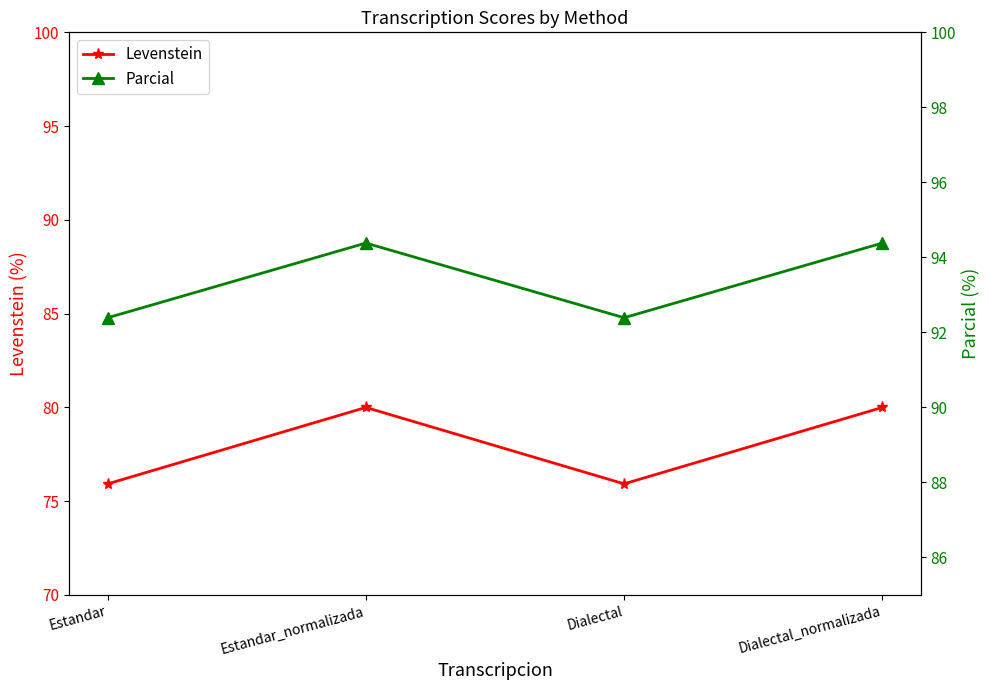

The value of Parcial at Estandar_normalizada is 94.4. True or false?

True